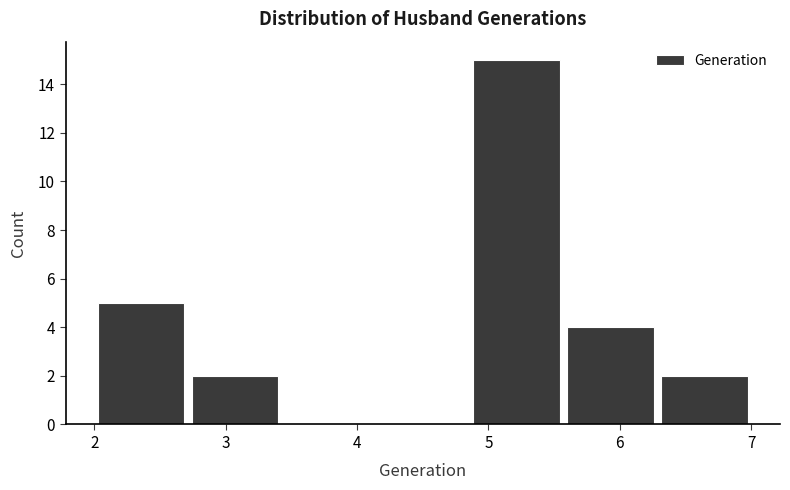

Reading left to right, transcribe this chart: for each bar, give the range it covers on the x-axis and its height. Neither the bar edges nor the heights are printed on the chart, so give them approximately, as read against the axes.

2.0 to 2.7: 5
2.7 to 3.4: 2
3.4 to 4.1: 0
4.1 to 4.9: 0
4.9 to 5.6: 15
5.6 to 6.3: 4
6.3 to 7.0: 2